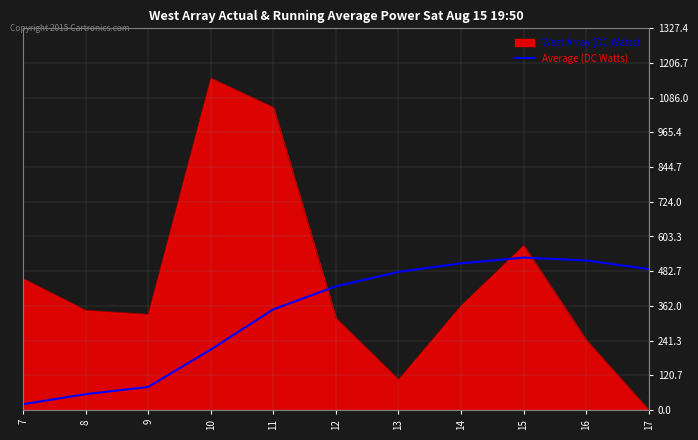

Does the chart display data point markers on the line(s)?

No